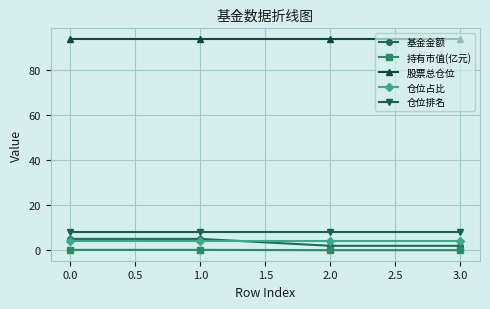

What is the sum of all 股票总仓位 values?

375.3